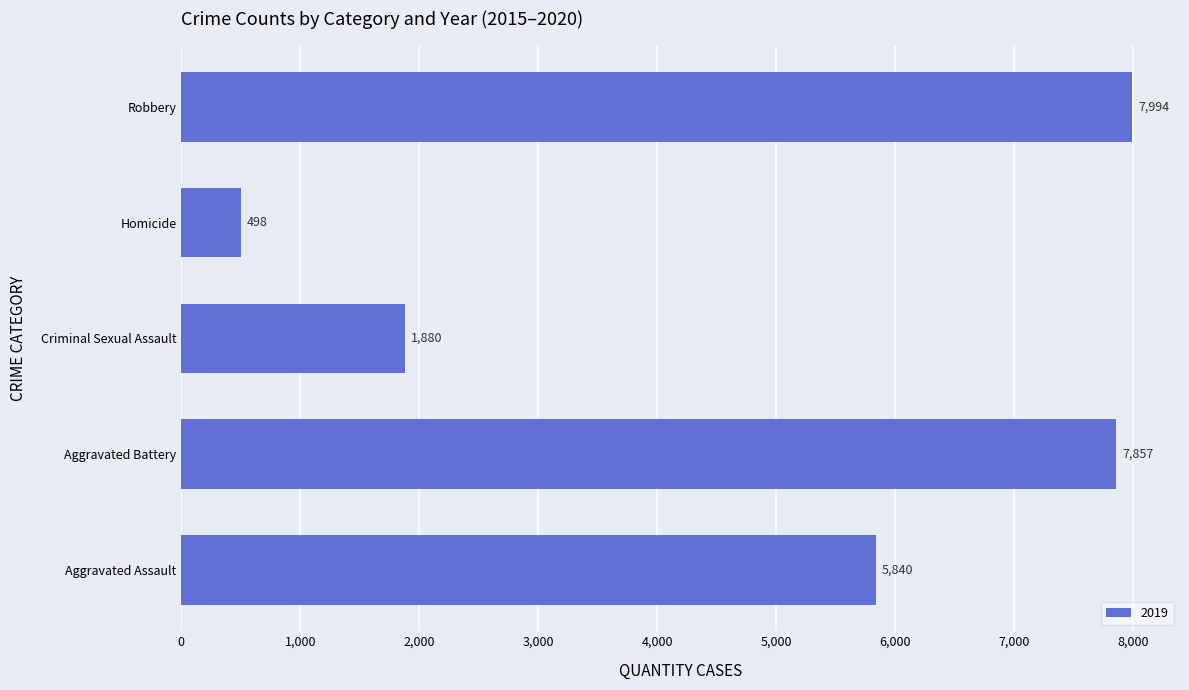

Count the number of categories in the chart.

5